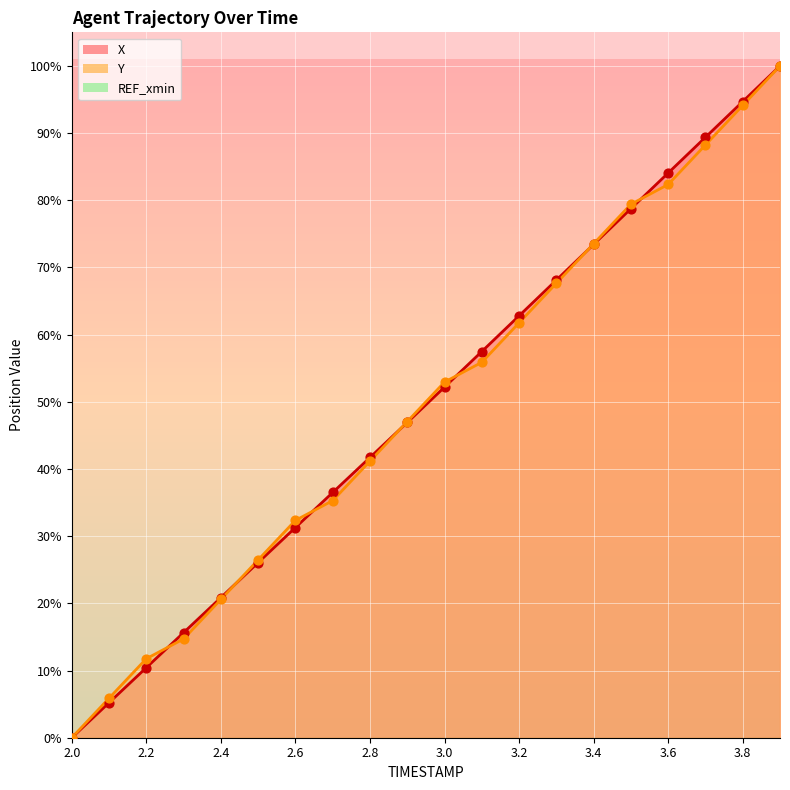

Which series contains the highest Y value?

X